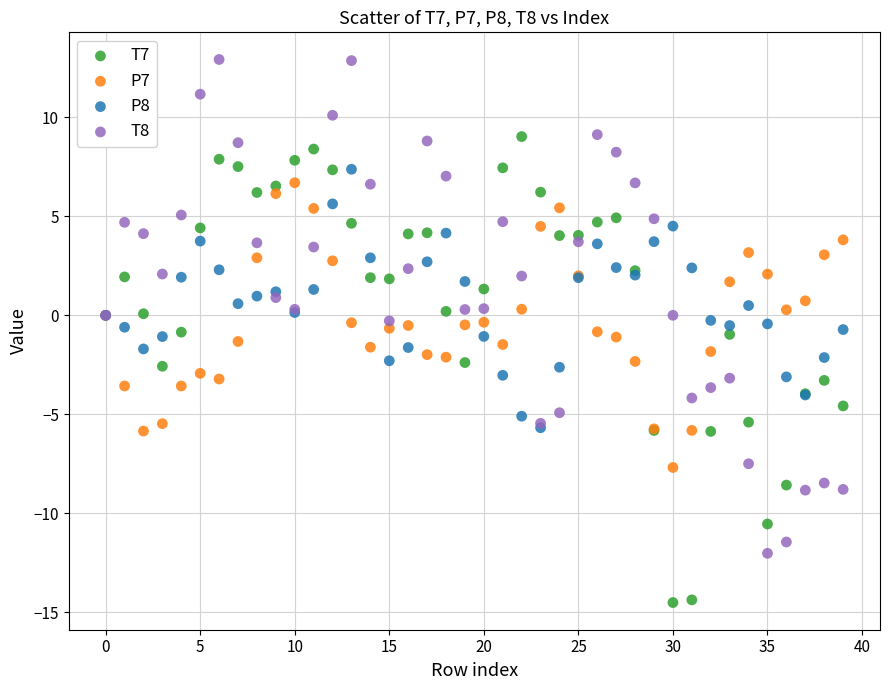

What are all the series names shown in the legend?

T7, P7, P8, T8